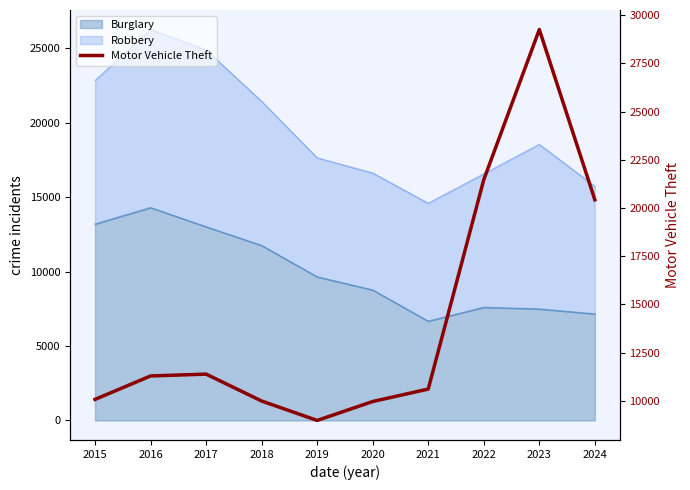

Which label corresponds to the smallest value in the chart?

2019